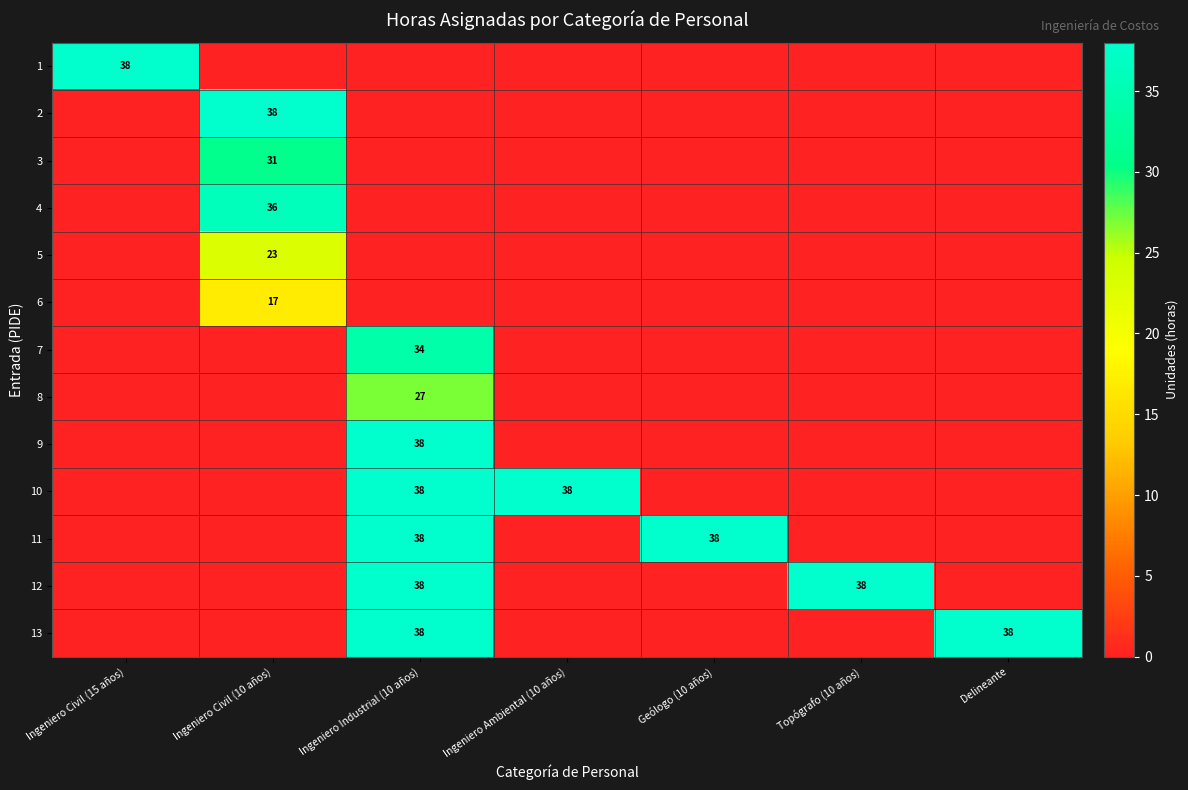

The 6 series shows 17 at Ingeniero Civil (10 años). True or false?

True